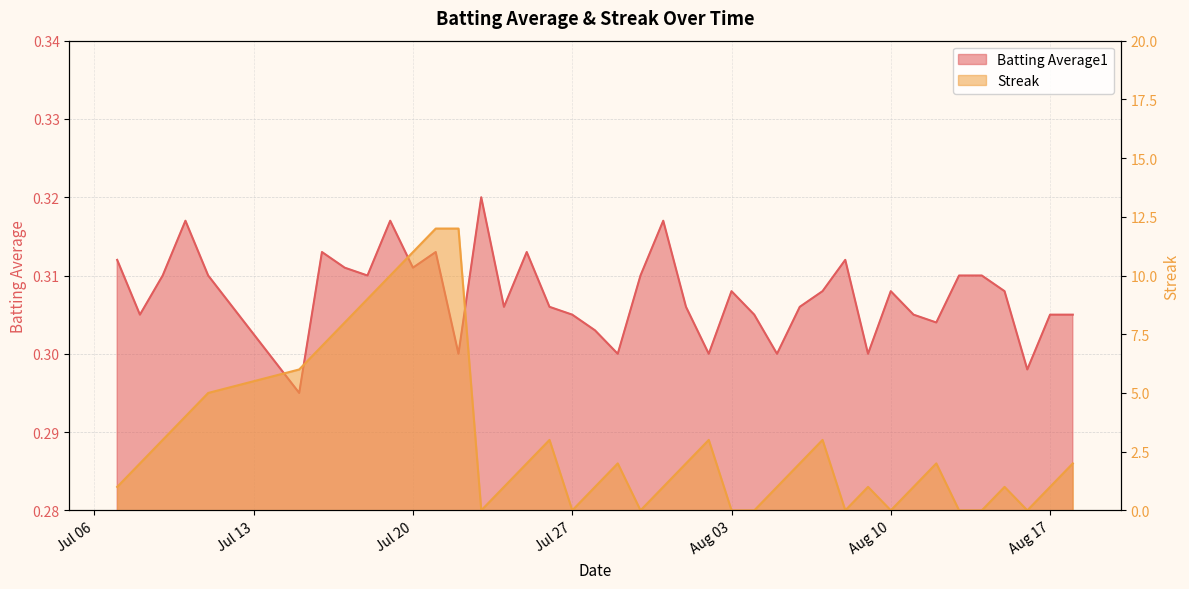

Count the Batting Average1 values in the range 0 to 1.

40